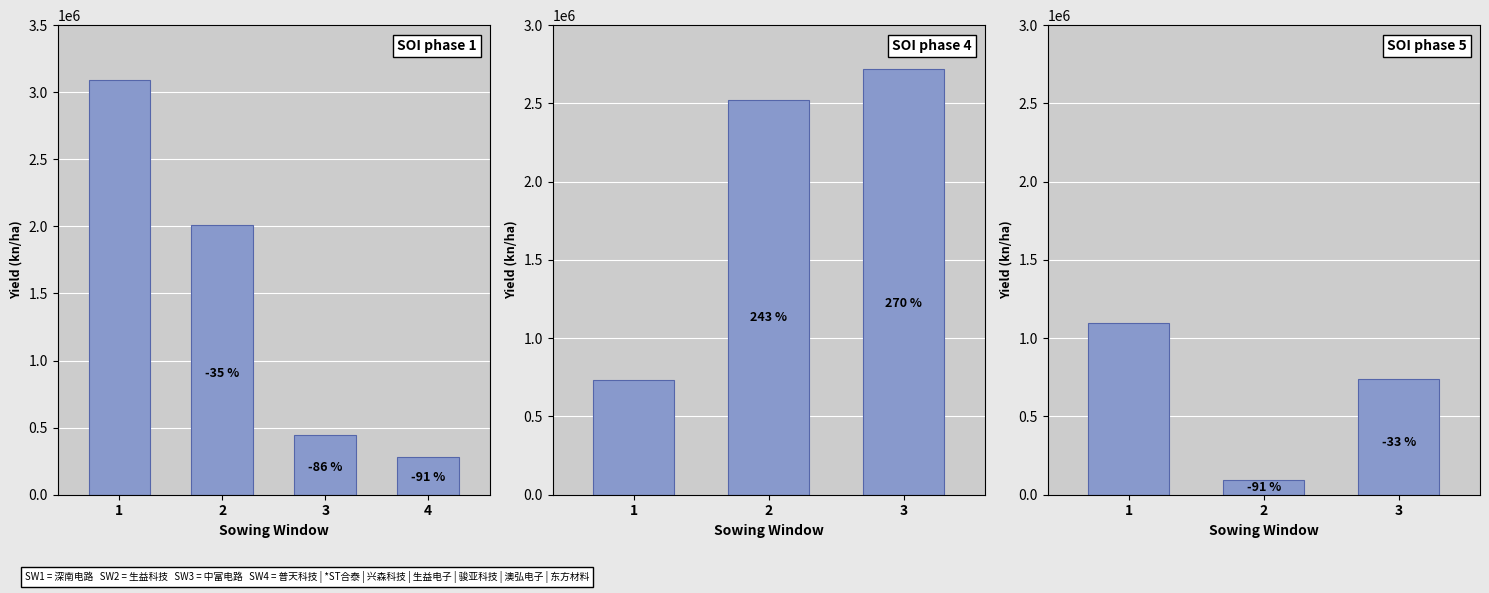

What is the value of the 3rd bar from the left?

740880